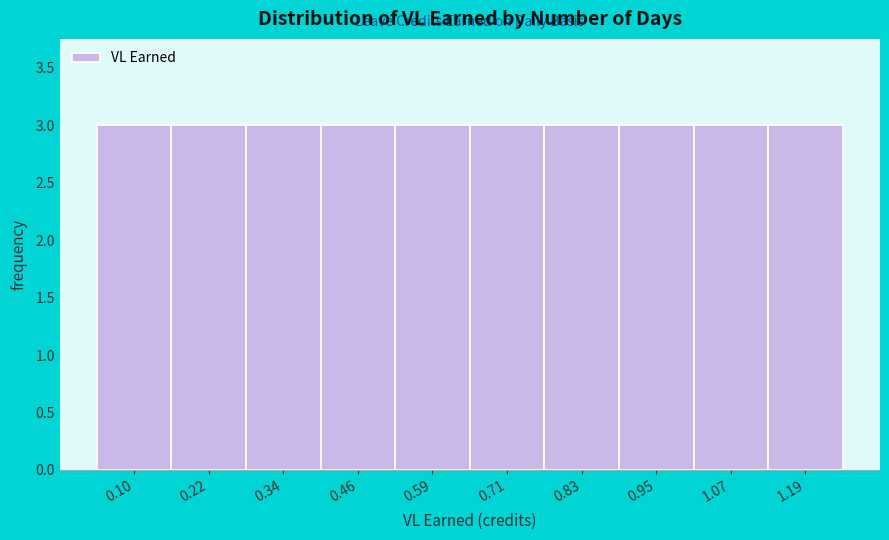

How tall is the bar that spans 0.04 to 0.16 on the x-axis? Neither the bar edges nor the heights are printed on the chart, so give them approximately, as read against the axes.

3